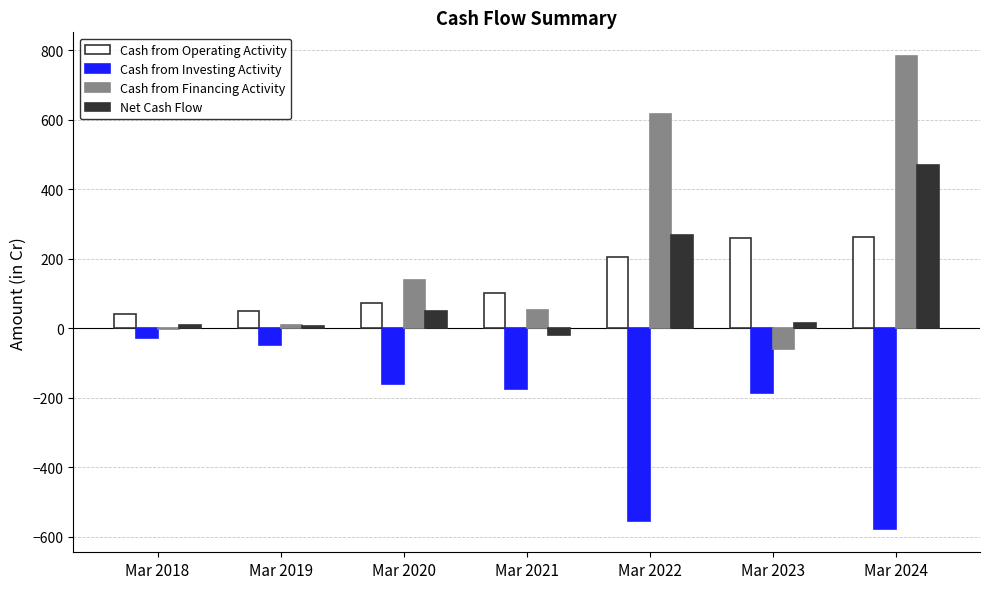

How many series are shown in this chart?

4